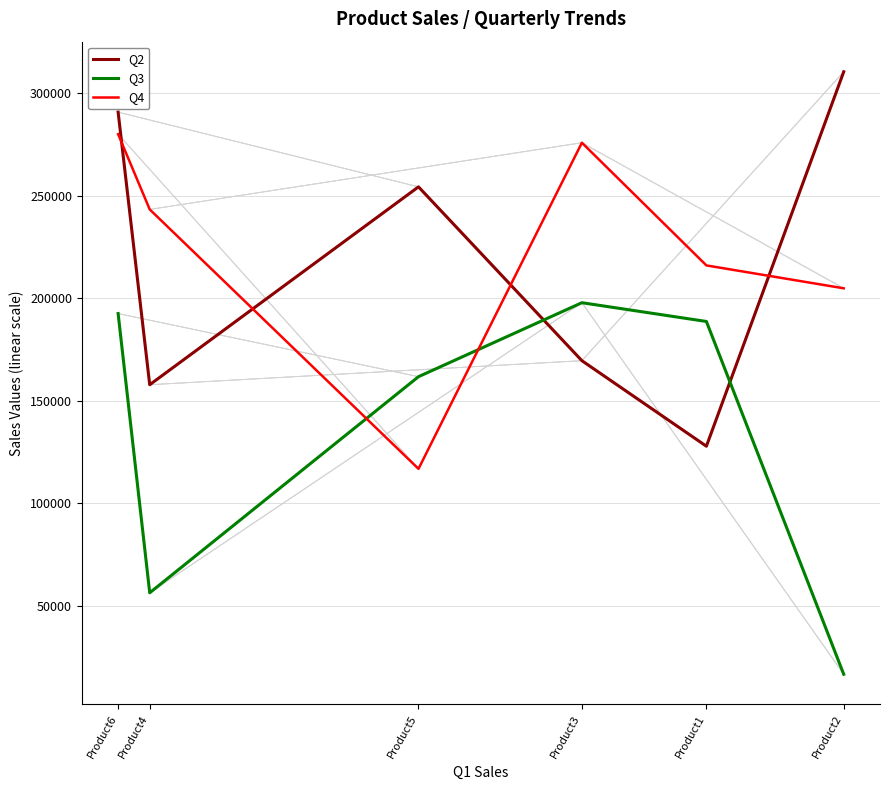

What is the difference between the Q3 values at Product4 and Product1?

132391